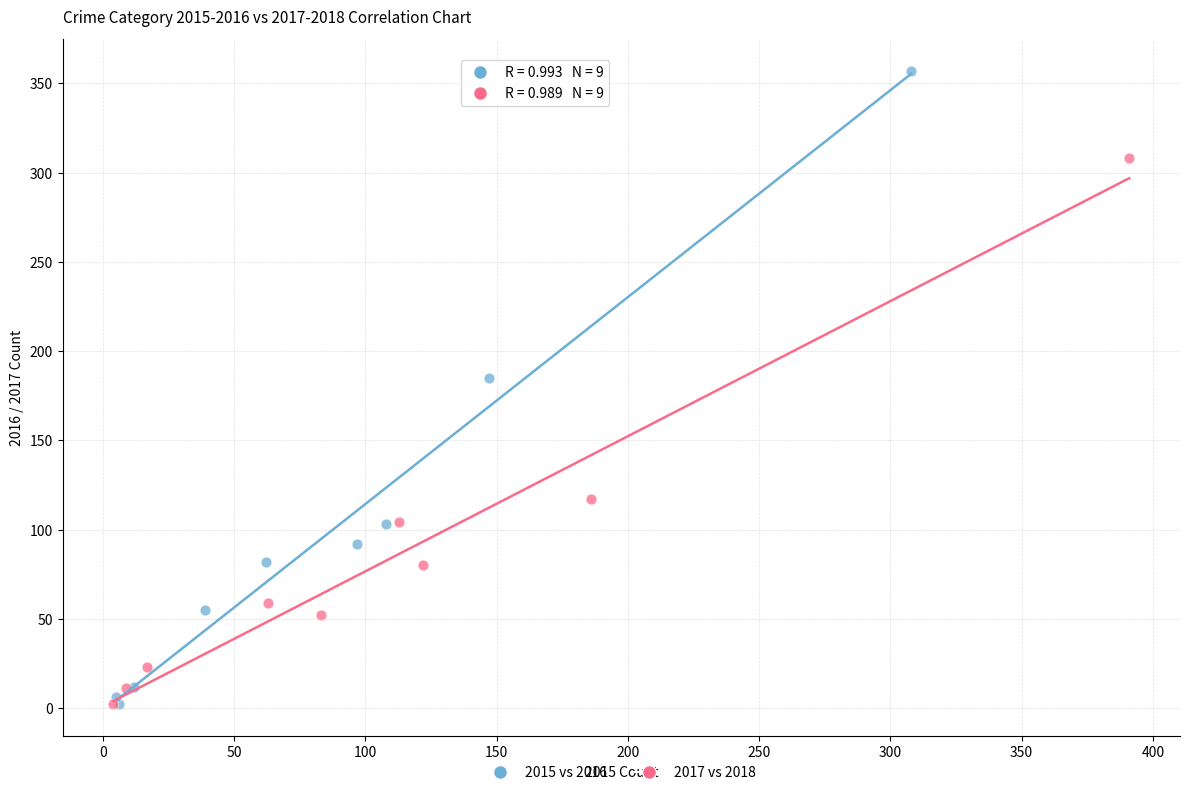

Which series has the largest Y range (max minus min)?

2015 vs 2016